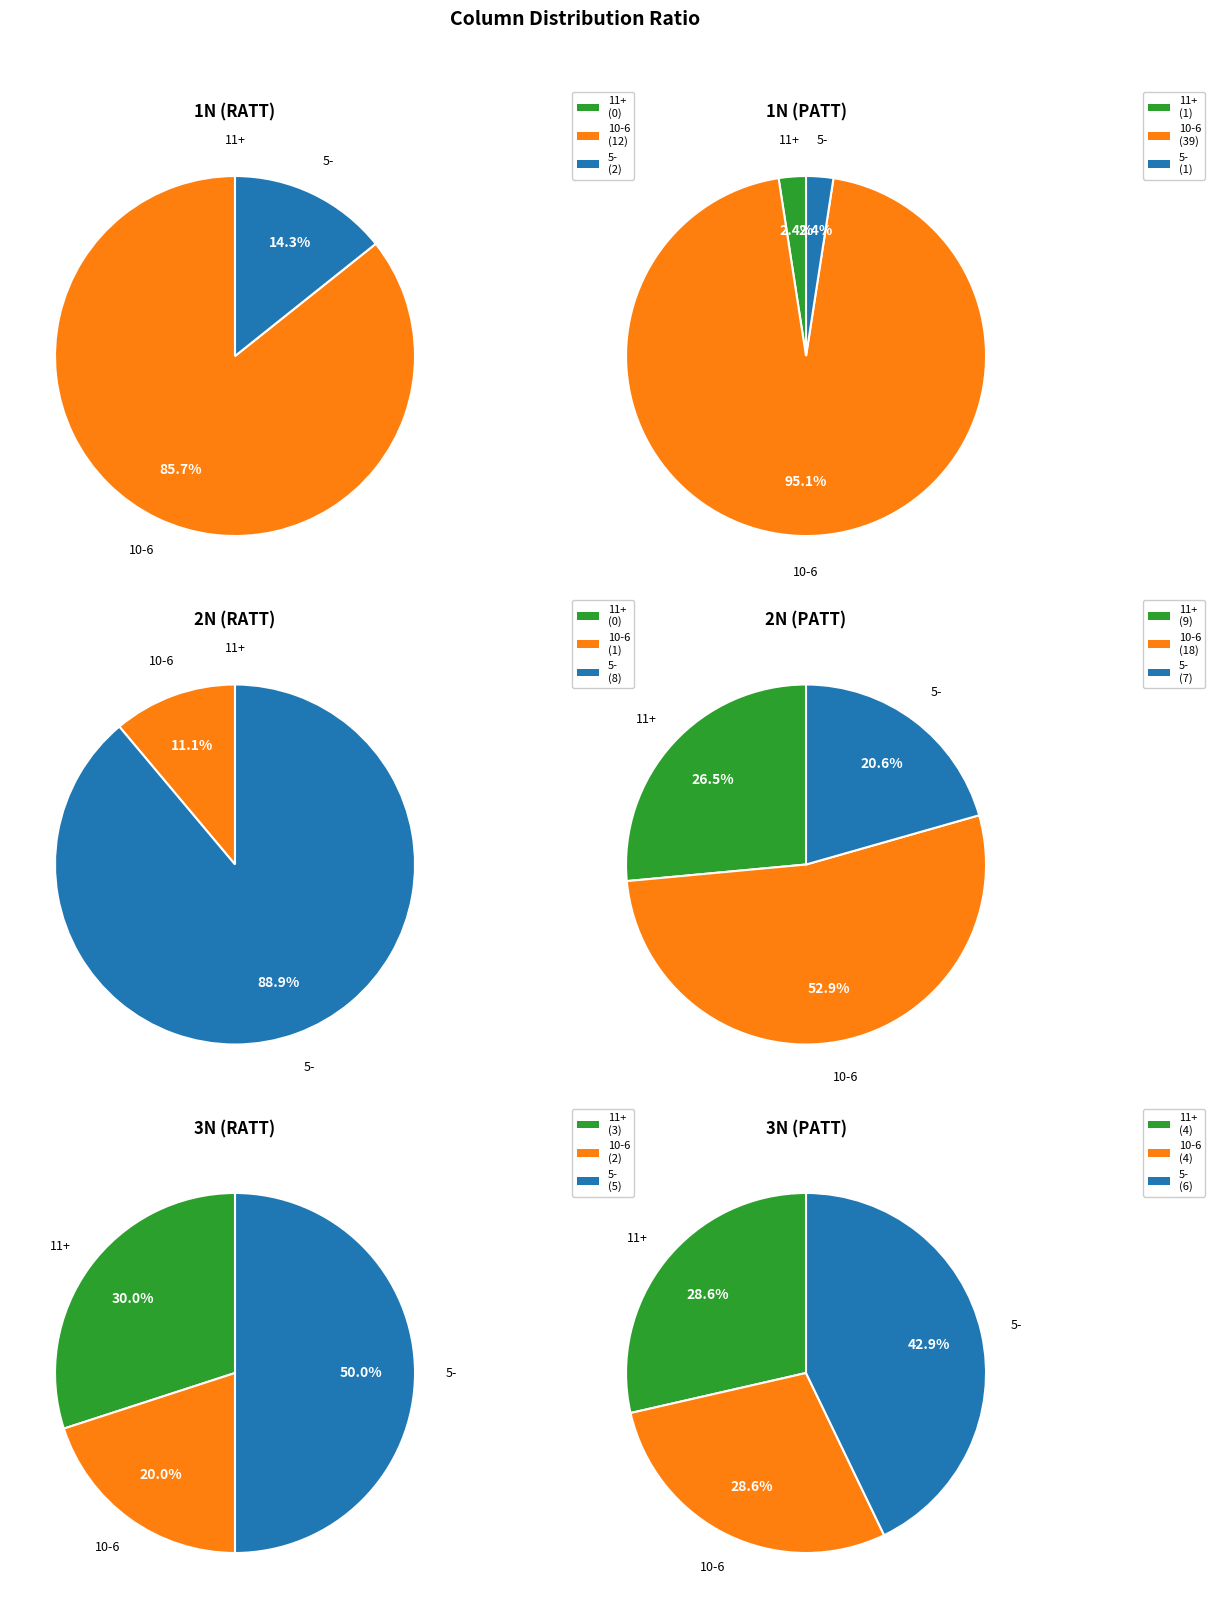

What is the spread (max minus min) of values at 3?

9